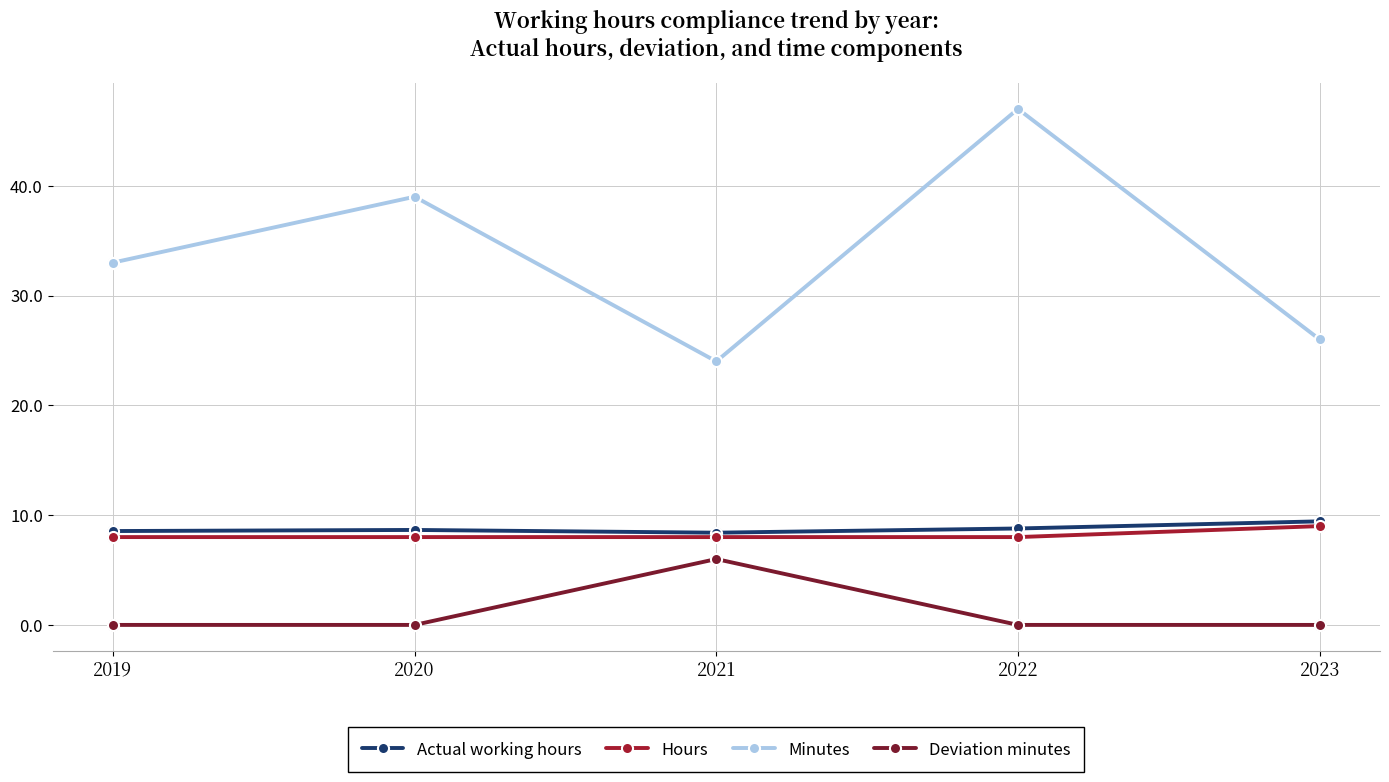

At which category is the sum across all series the highest?

2022